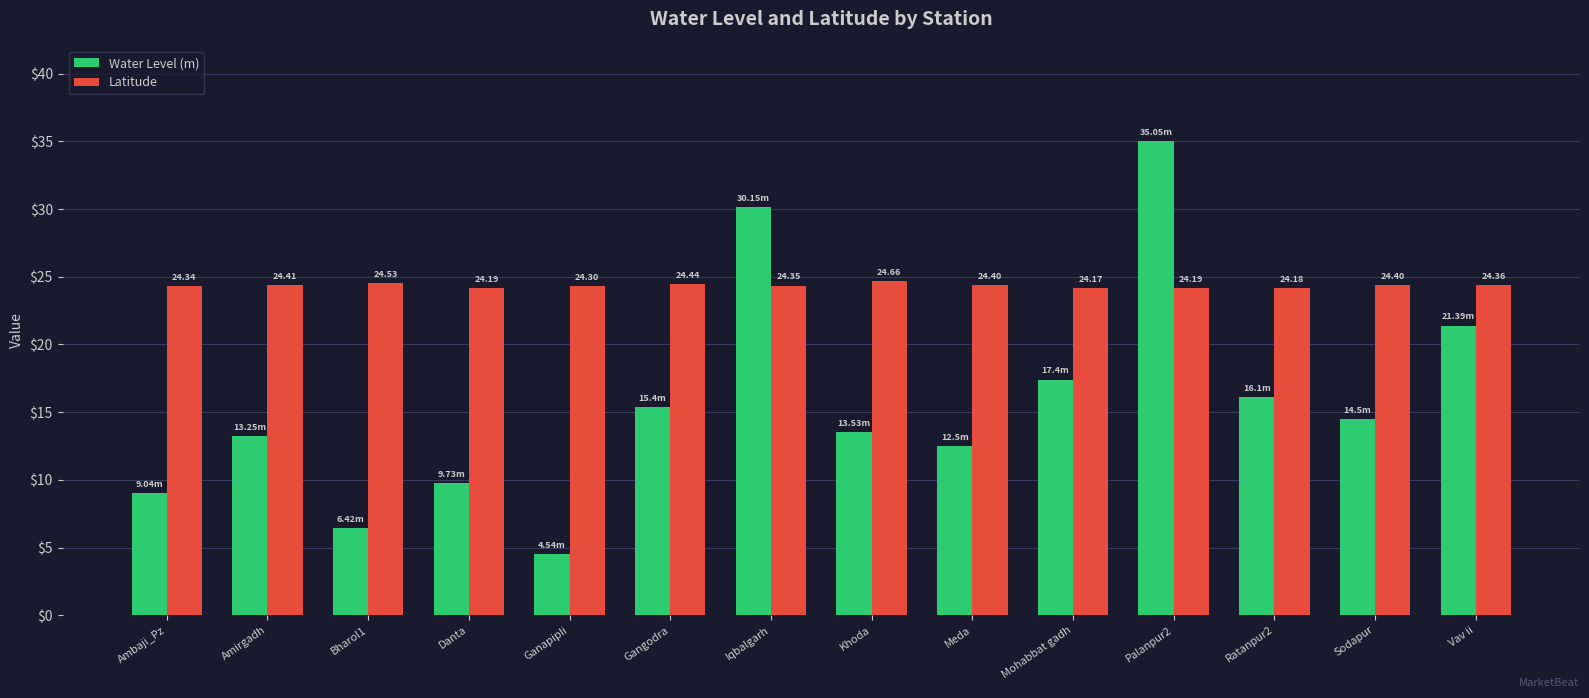

Rank the series at Bharol1 from lowest to highest value.

Water Level (m), Latitude